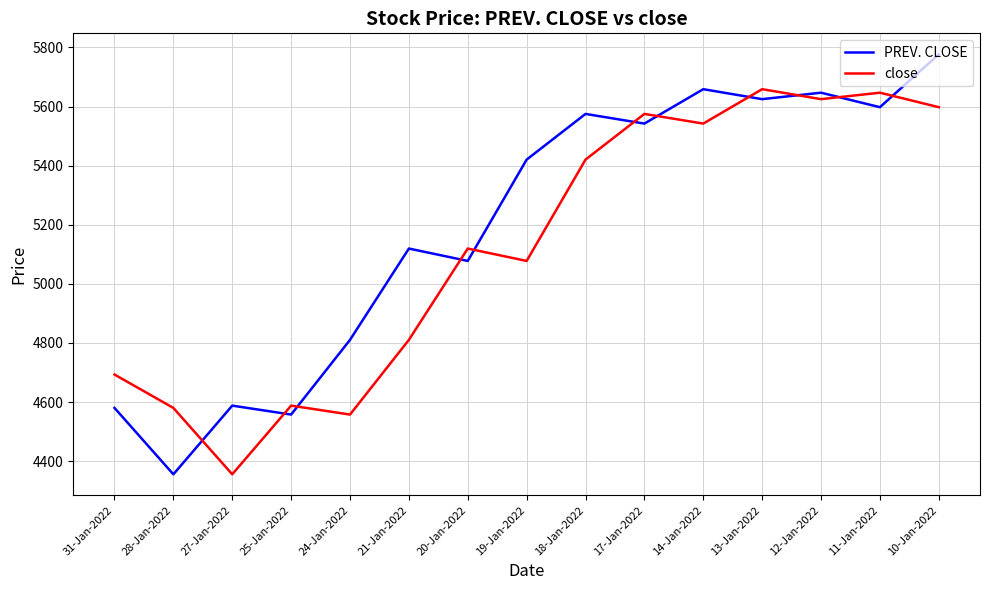

Where is close nearest to the value 5007?

19-Jan-2022